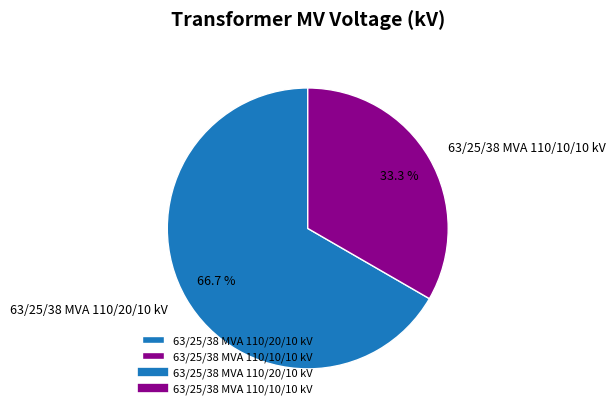

Is there any slice that represents more than half of the pie?

Yes